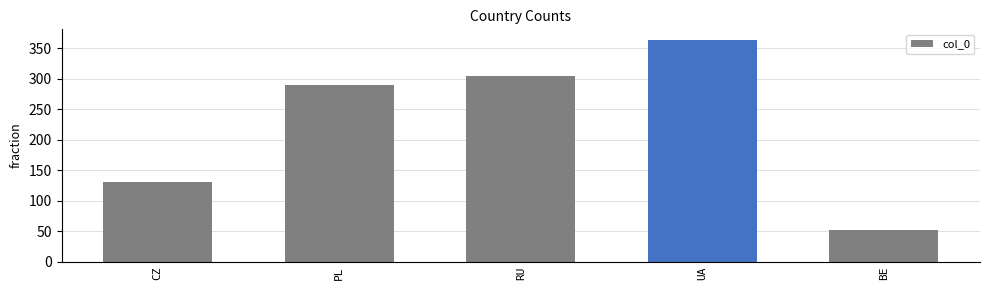

Which label corresponds to the smallest value in the chart?

BE